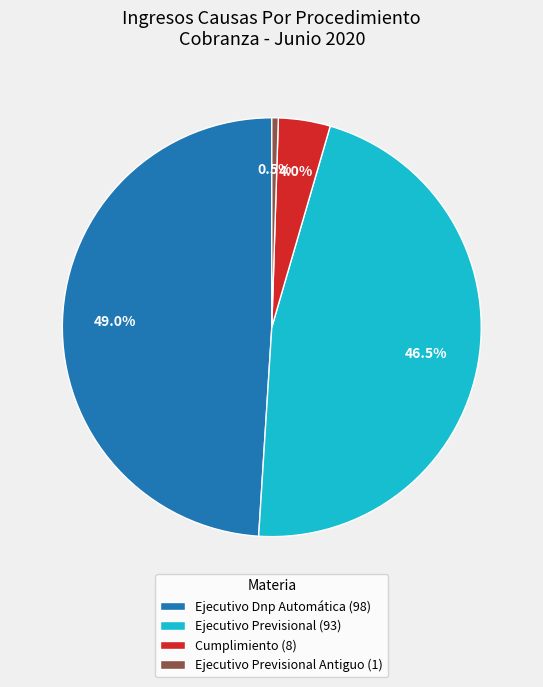

Which category has the smallest portion of the pie?

Ejecutivo Previsional Antiguo (1)